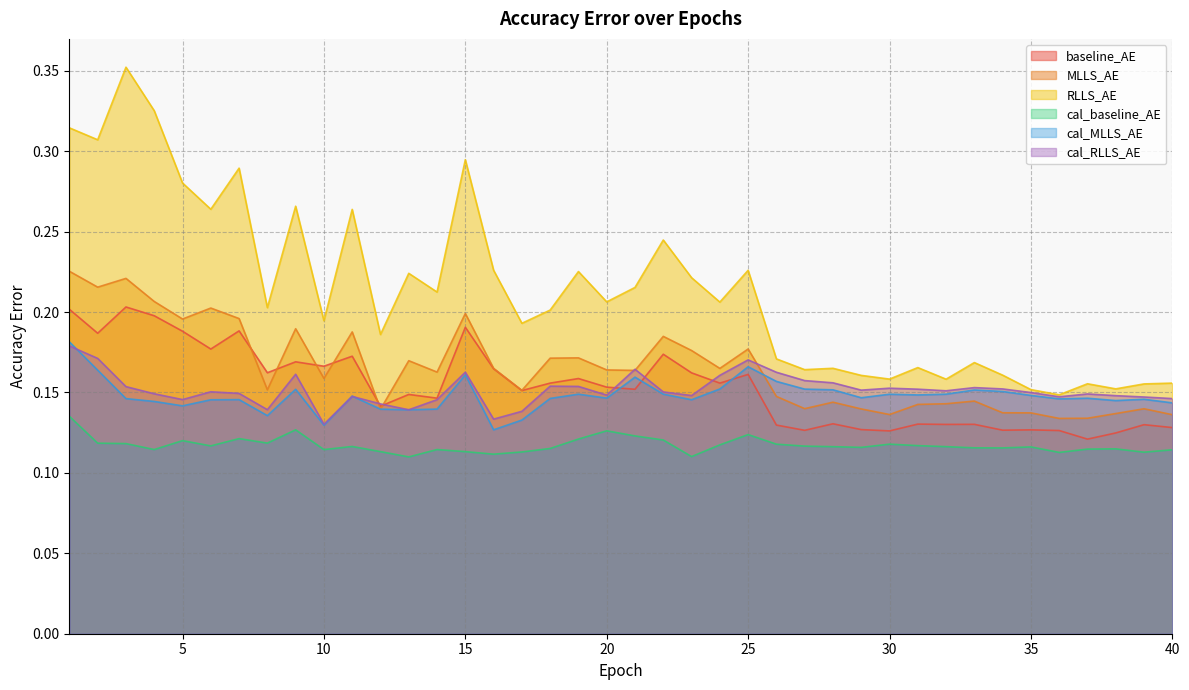

The value of RLLS_AE at 13 is 0.2. True or false?

True